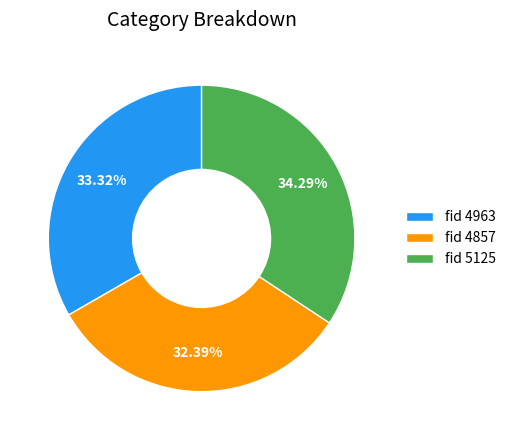

Rank the categories by value from lowest to highest.

fid 4857, fid 4963, fid 5125